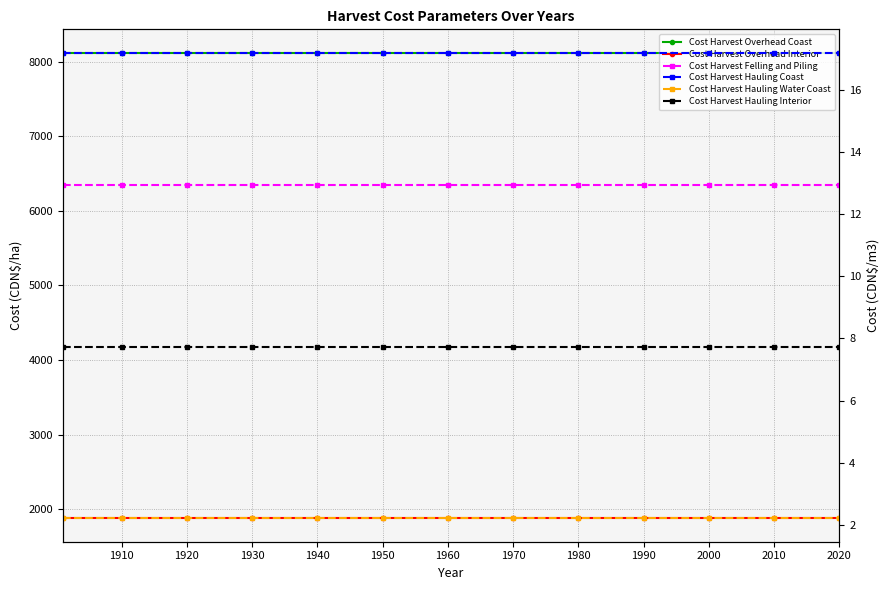

Is this an area chart (filled region under the line)?

No